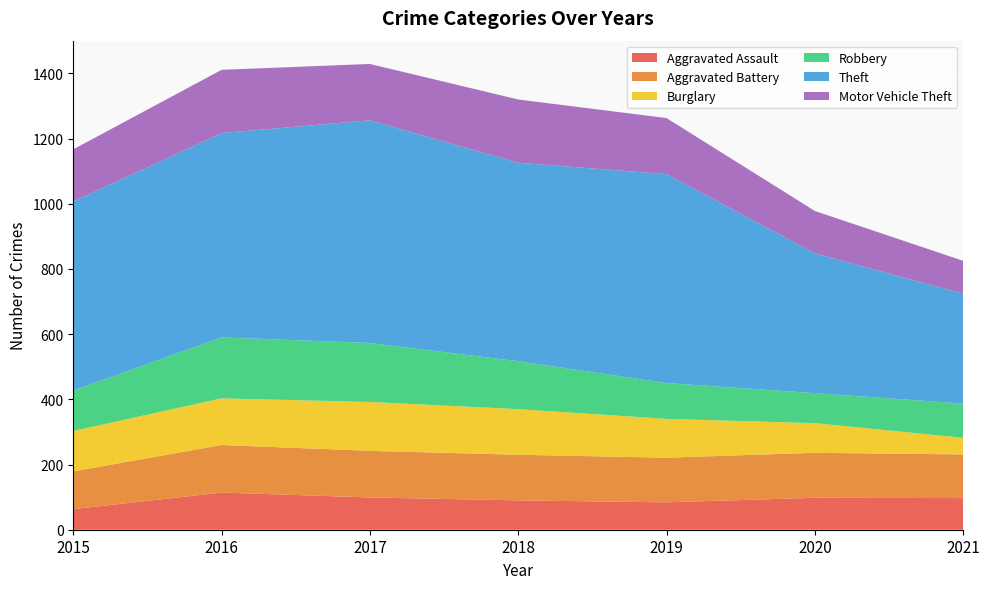

Reading left to right, what are all the values shown in this chart?

Aggravated Assault: 2015=63	2016=114	2017=99	2018=90	2019=84	2020=98	2021=97
Aggravated Battery: 2015=116	2016=146	2017=143	2018=140	2019=137	2020=138	2021=134
Burglary: 2015=124	2016=143	2017=150	2018=140	2019=119	2020=91	2021=51
Robbery: 2015=124	2016=187	2017=181	2018=147	2019=110	2020=92	2021=105
Theft: 2015=580	2016=627	2017=683	2018=609	2019=641	2020=429	2021=337
Motor Vehicle Theft: 2015=160	2016=194	2017=173	2018=194	2019=172	2020=130	2021=101